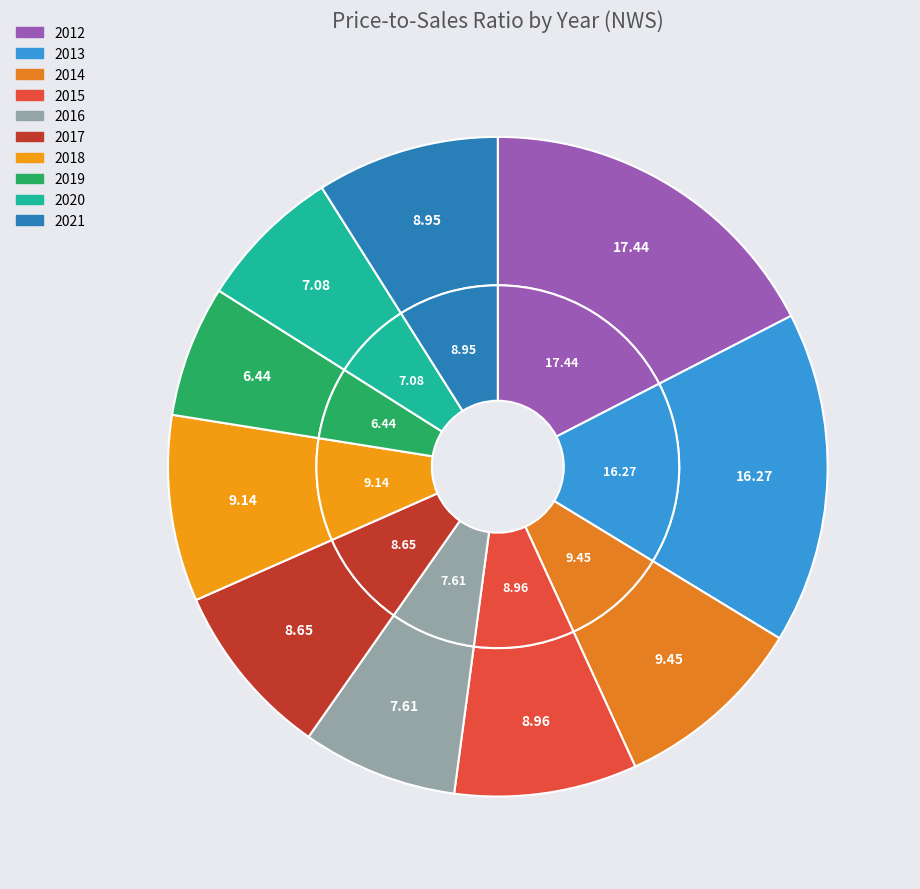

Which slice is the smallest?

2019